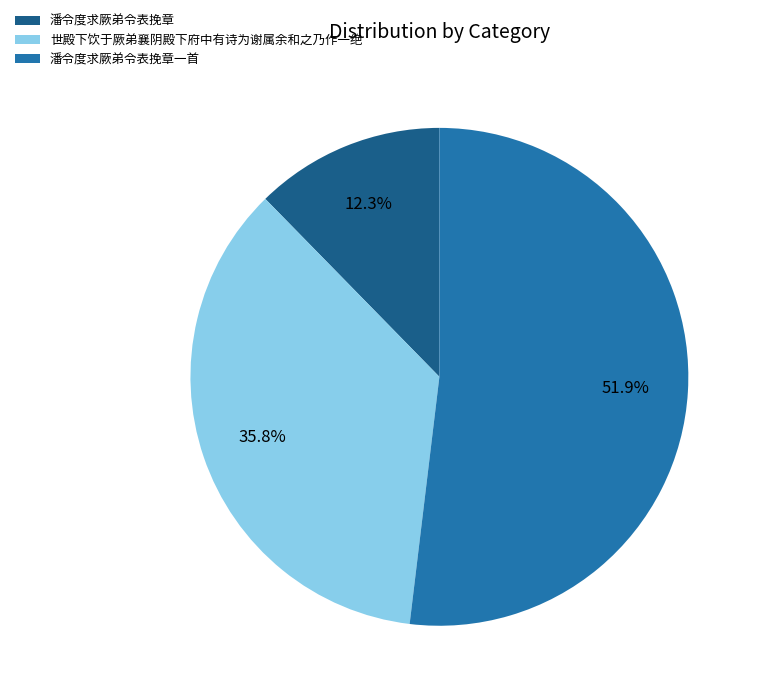

Rank the categories by value from lowest to highest.

潘令度求厥弟令表挽章, 世殿下饮于厥弟襄阴殿下府中有诗为谢属余和之乃作一绝, 潘令度求厥弟令表挽章一首